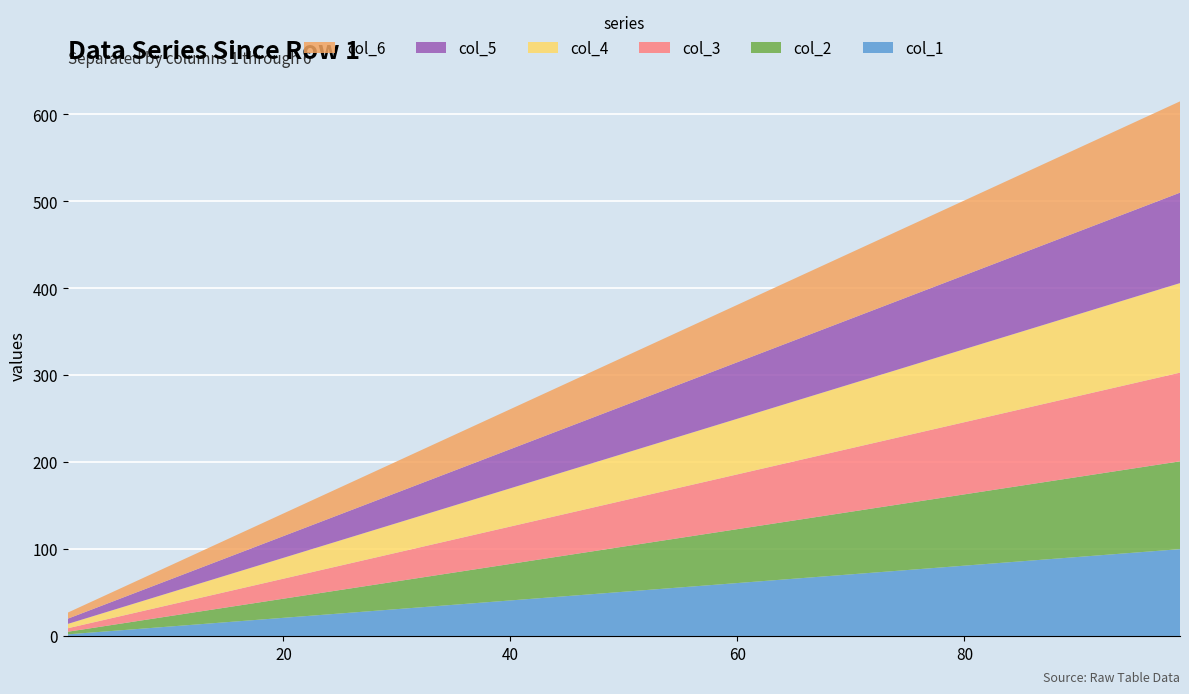

Reading right to left, transcribe all the data shown in this chart.

col_1: 99=100	85=86	71=72	57=58	43=44	29=30	15=16	1=2
col_2: 99=101	85=87	71=73	57=59	43=45	29=31	15=17	1=3
col_3: 99=102	85=88	71=74	57=60	43=46	29=32	15=18	1=4
col_4: 99=103	85=89	71=75	57=61	43=47	29=33	15=19	1=5
col_5: 99=104	85=90	71=76	57=62	43=48	29=34	15=20	1=6
col_6: 99=105	85=91	71=77	57=63	43=49	29=35	15=21	1=7